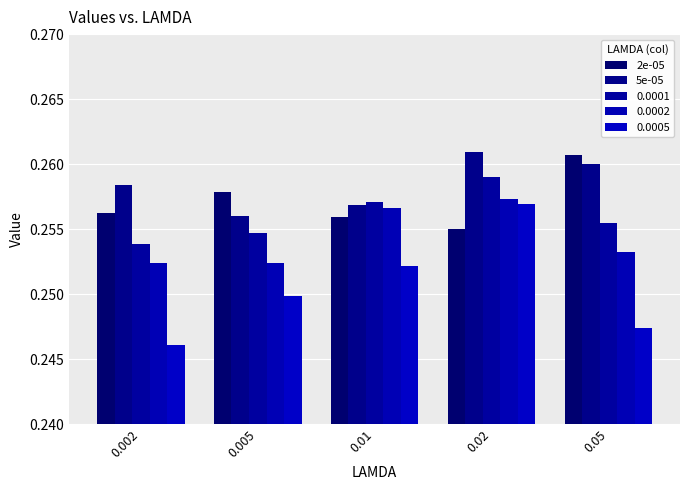

Does the chart contain any negative values?

No